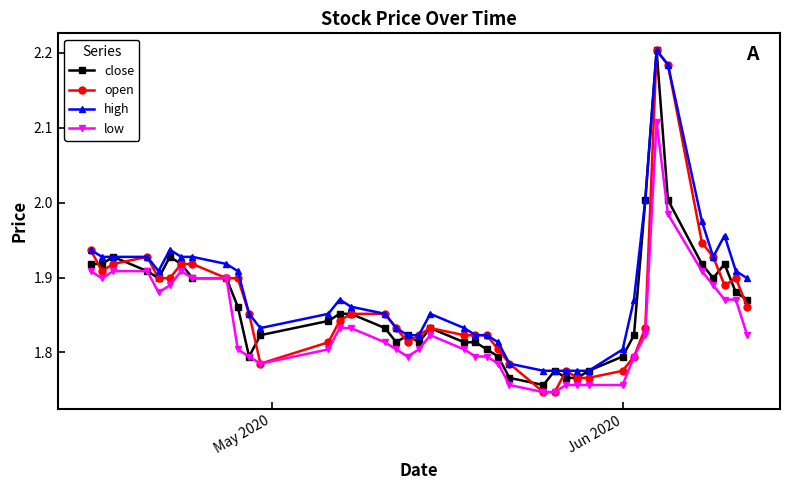

How many series are shown in this chart?

4